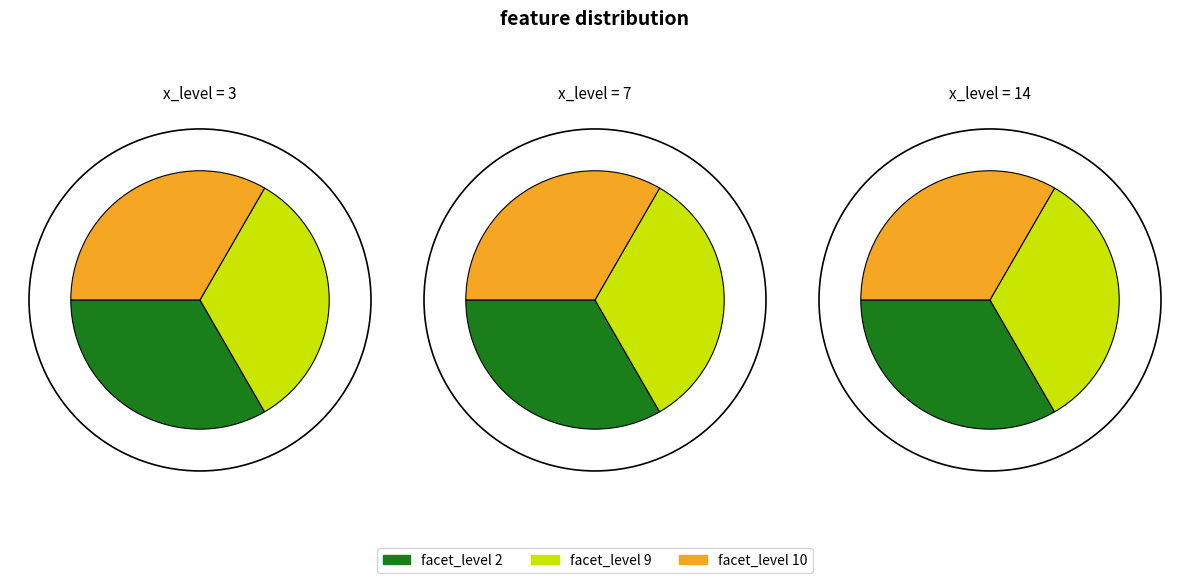

To the nearest percent, what percentage of the pie is 7?

33%